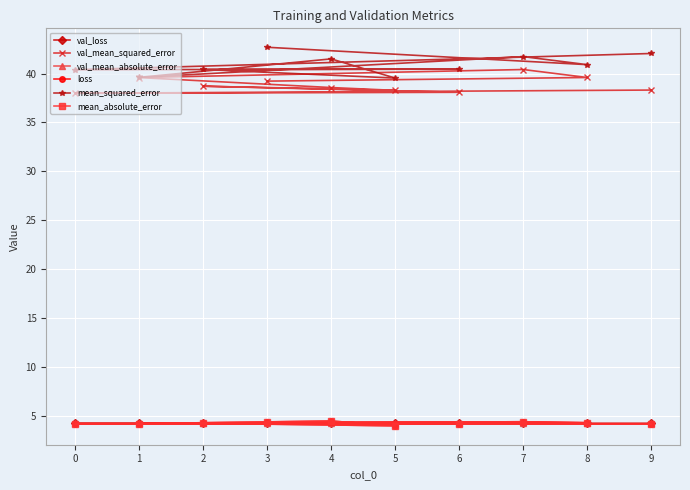

What is the spread (max minus min) of values at 4?

37.3